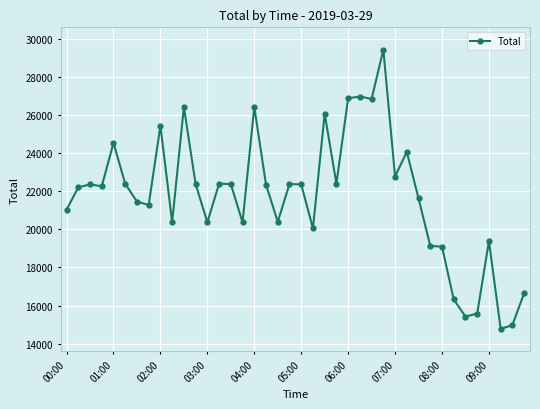

What is the smallest value displayed?

14772